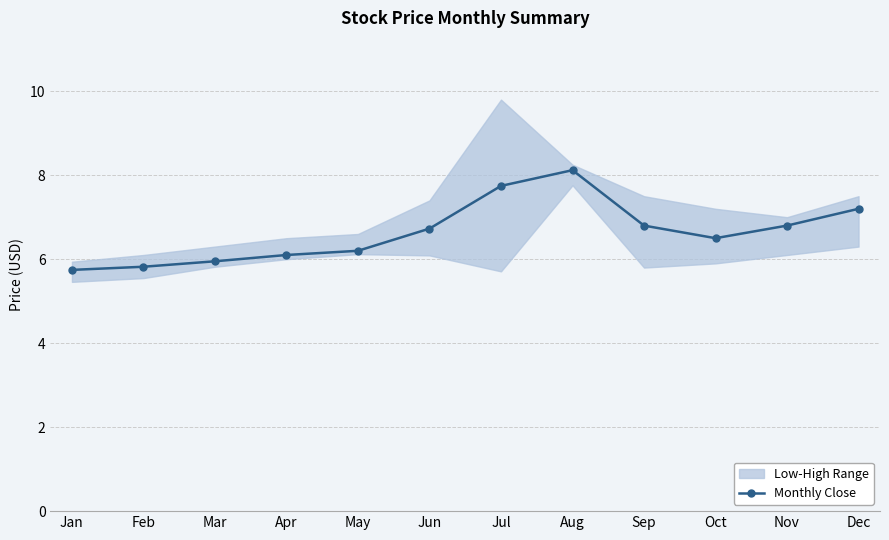

List the labels in order of value, largest first.

Aug, Jul, Dec, Sep, Nov, Jun, Oct, May, Apr, Mar, Feb, Jan